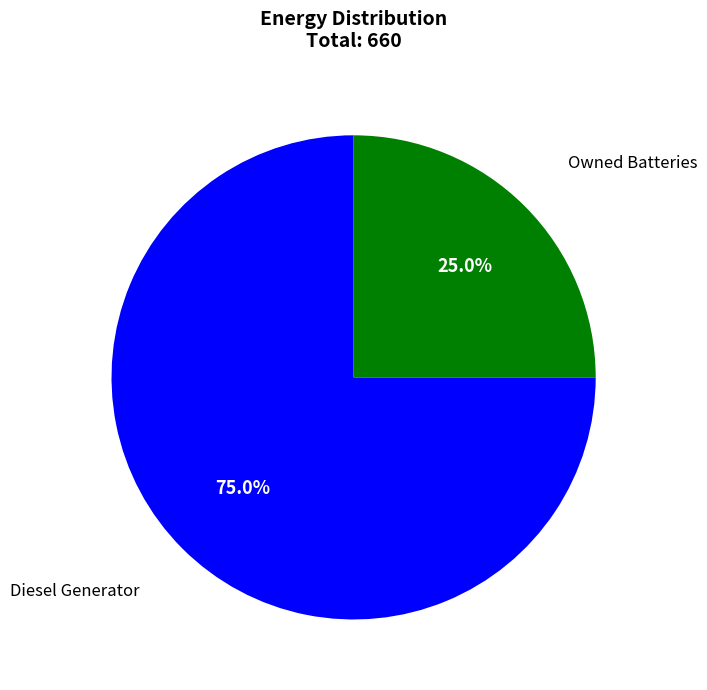

How many segments does this pie chart have?

2